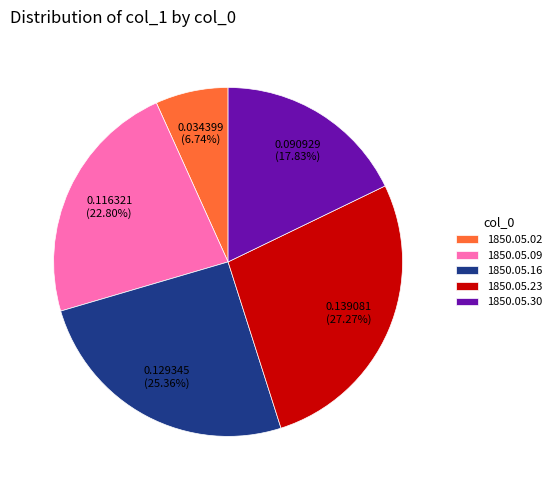

Is it true that 1850.05.16 is 25% of the pie?

True